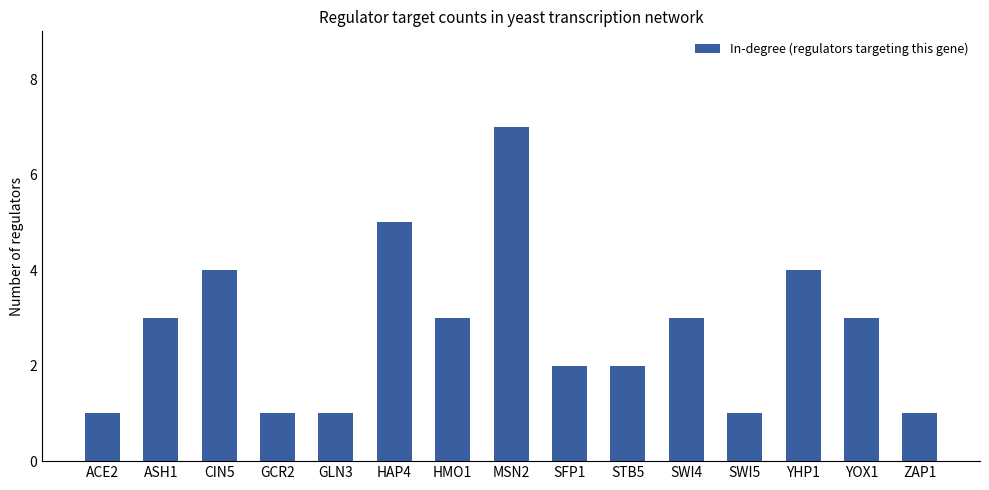

Reading left to right, list all the values displayed in this chart.

ACE2=1	ASH1=3	CIN5=4	GCR2=1	GLN3=1	HAP4=5	HMO1=3	MSN2=7	SFP1=2	STB5=2	SWI4=3	SWI5=1	YHP1=4	YOX1=3	ZAP1=1